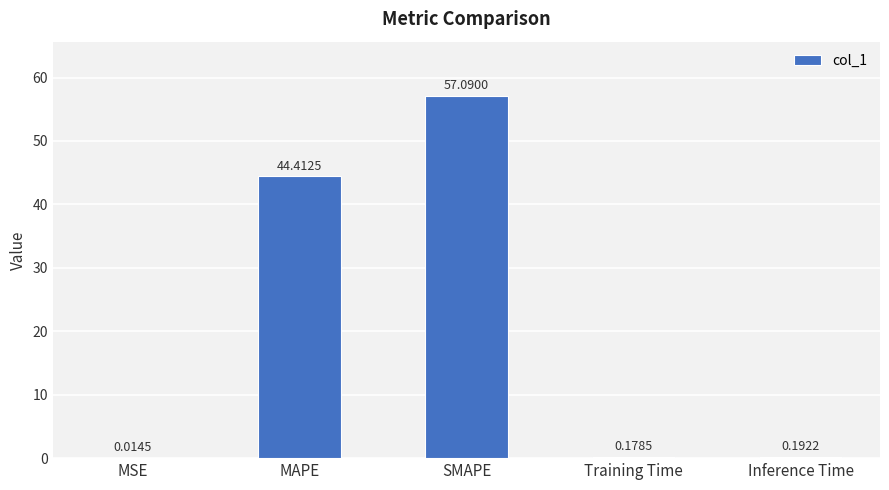

What is the sum of the values at MAPE and SMAPE?

101.5